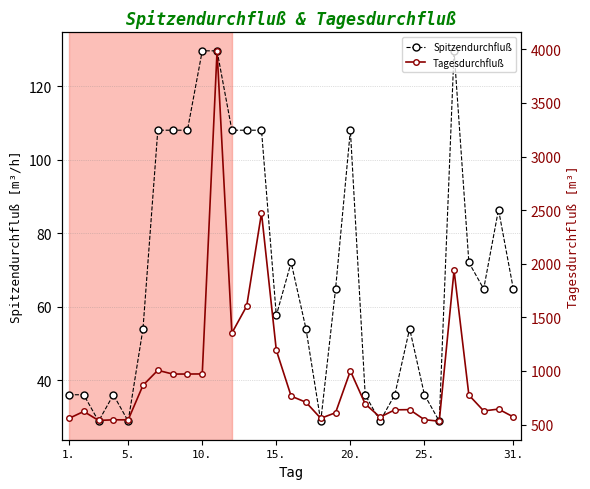

What is the highest value of the Spitzendurchfluß series?

129.6